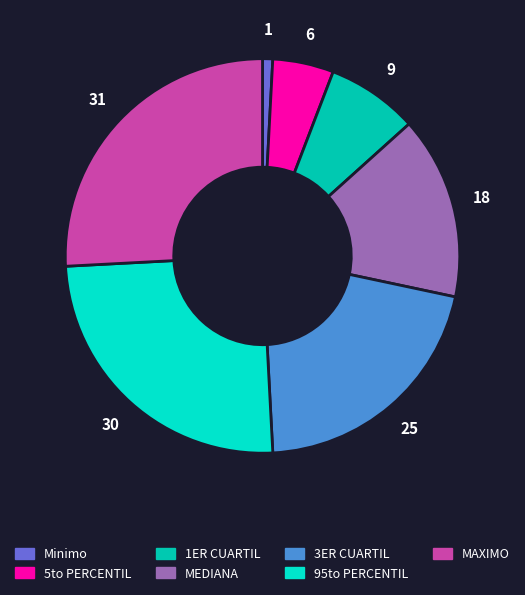

The MAXIMO slice represents 26% of the pie. True or false?

True